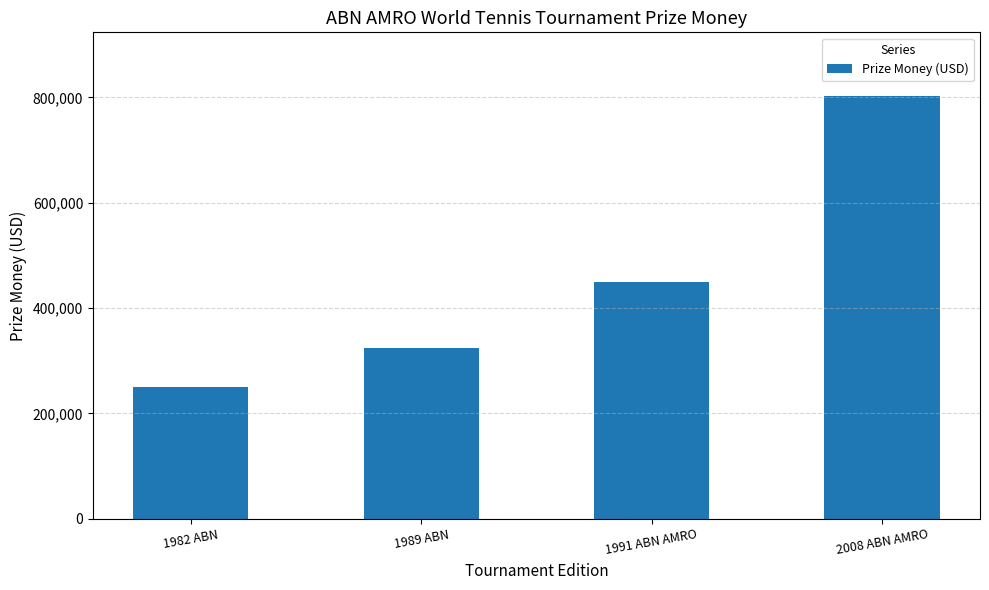

How many data points does each series have?

4